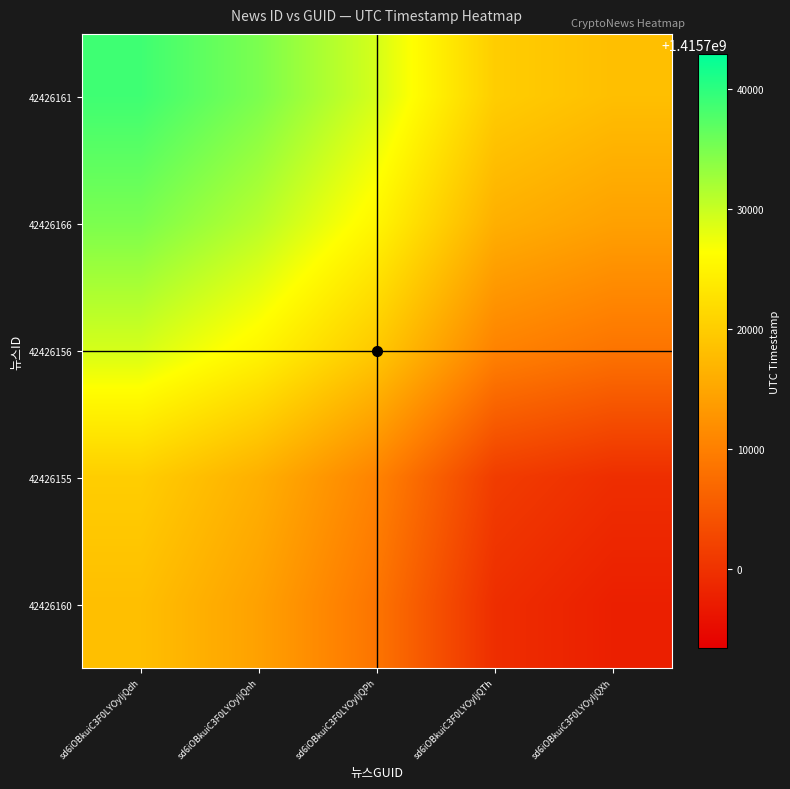

What is the spread (max minus min) of values at sd6iOBkuiC3F0LYOyIjQdh?

20585.5